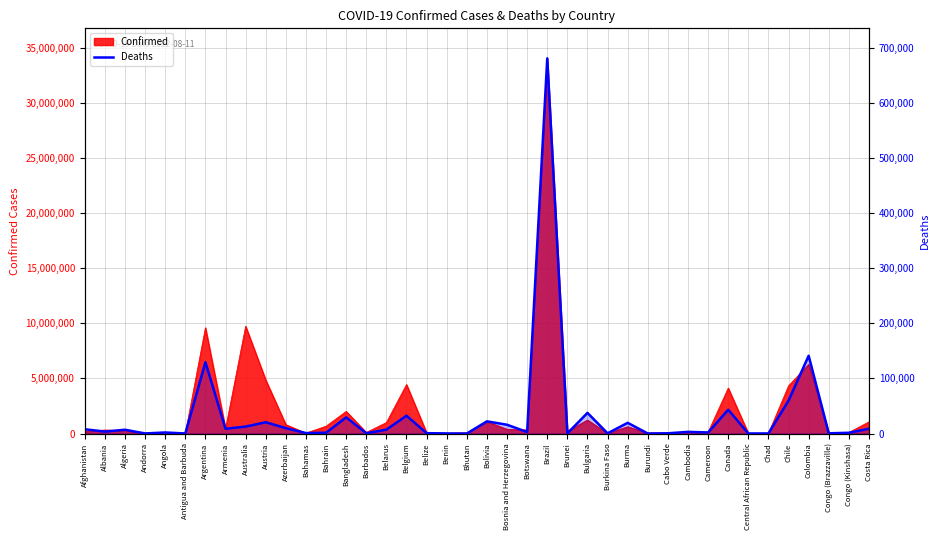

True or false: the data has more than 1 interior local peaks.

True